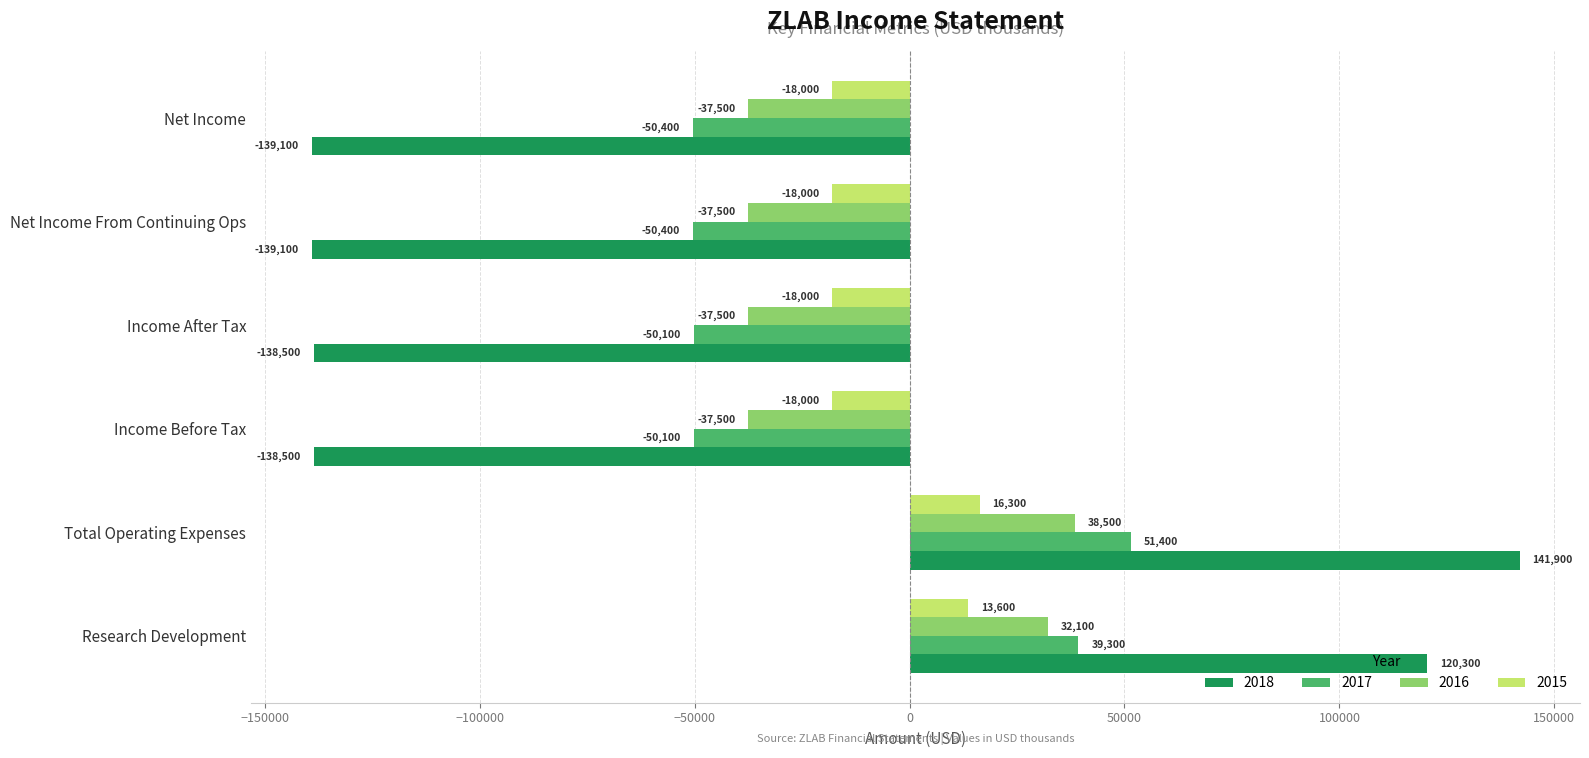

True or false: 2015 has a value of 27960 at Total Operating Expenses.

False